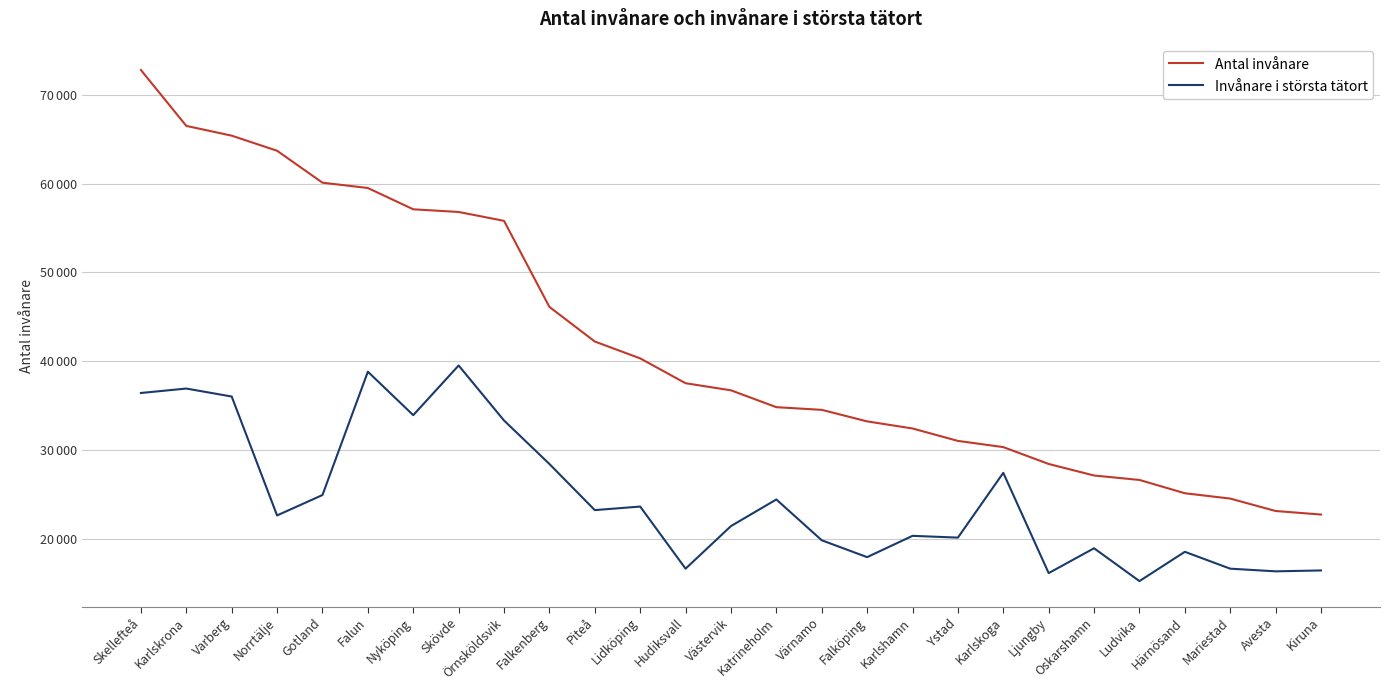

What is the sum of all Invånare i största tätort values?

663400